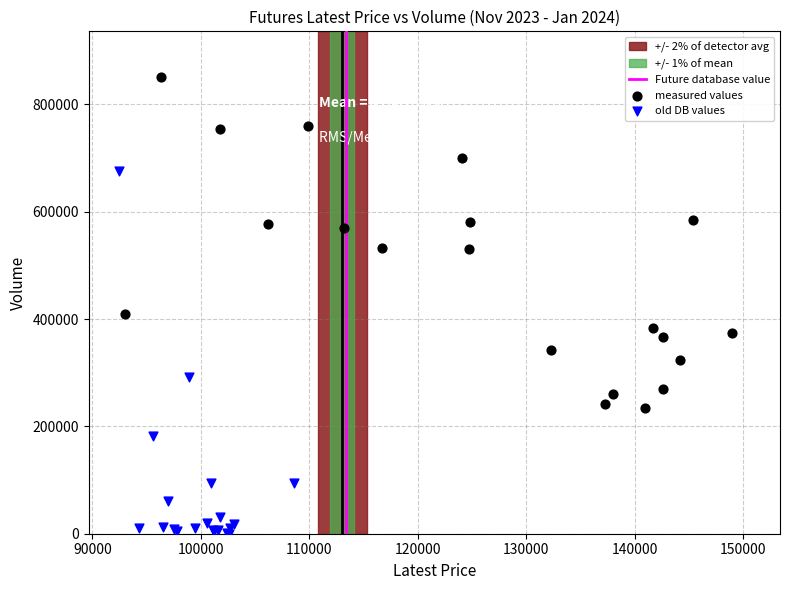

Which series reaches the minimum Y coordinate?

old DB values